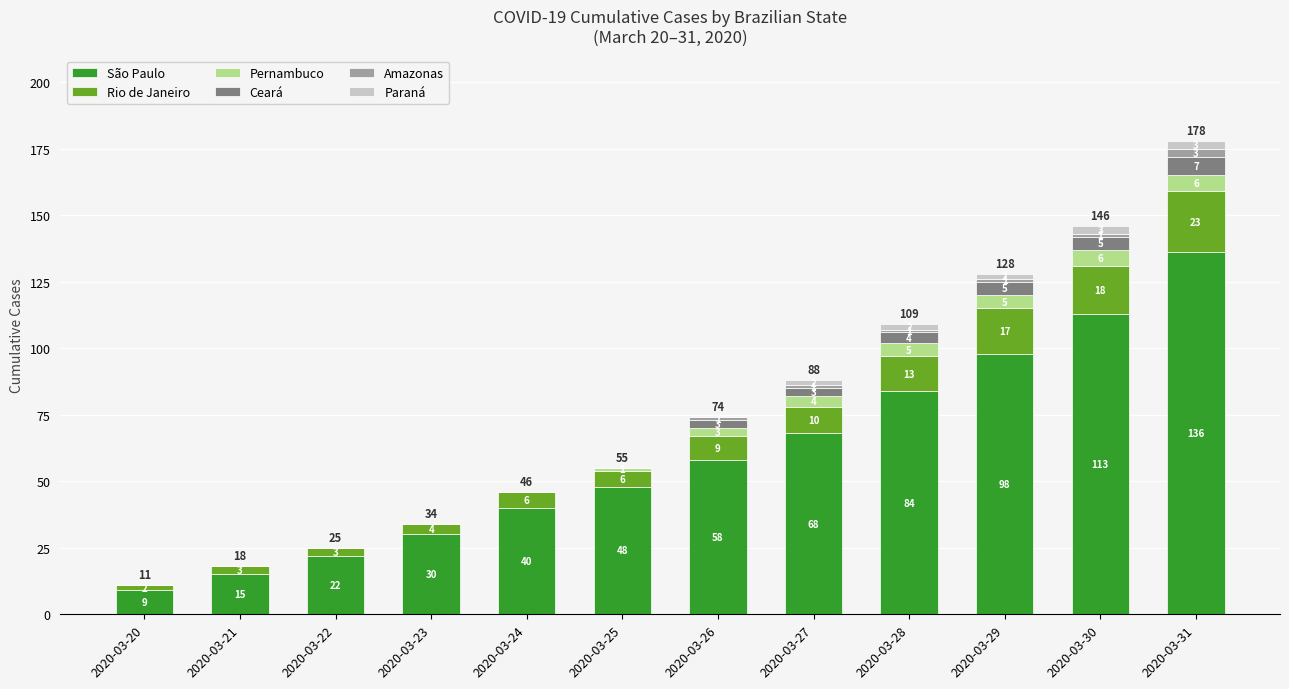

Are the bars grouped side by side (vs. stacked)?

No